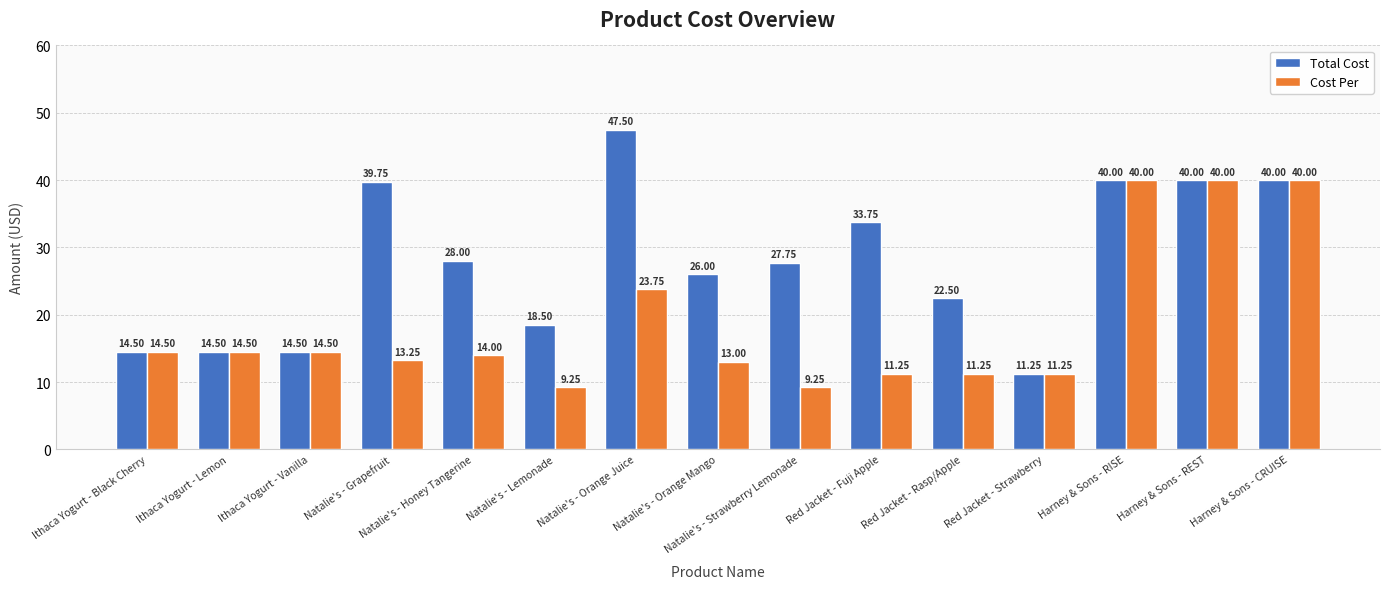

Which series has the largest range (max minus min)?

Total Cost